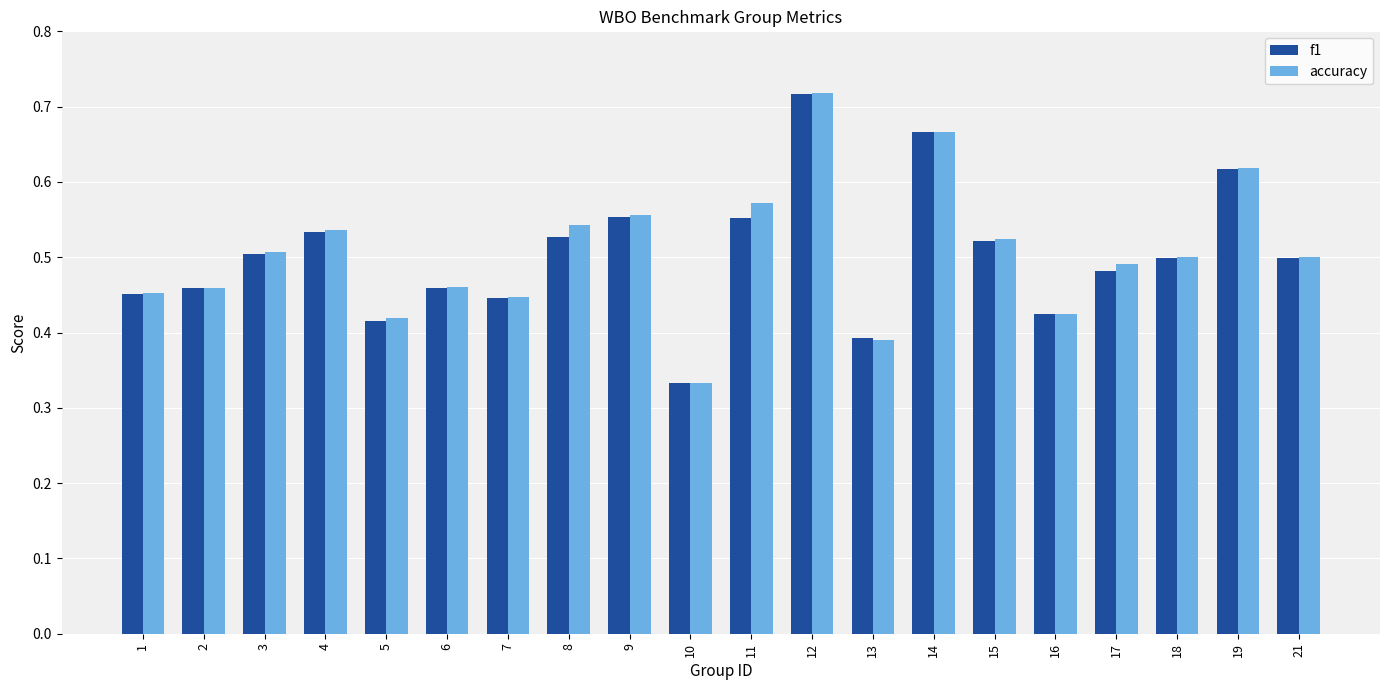

What is the sum of the accuracy values at 6 and 18?

1.0